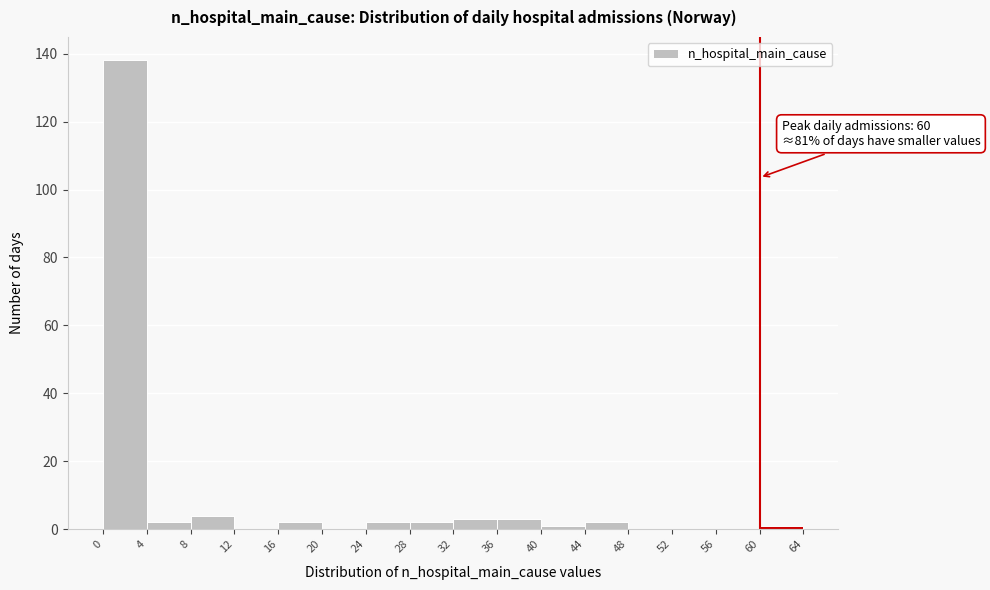

Which range on the x-axis has the tallest bar?

0 to 4